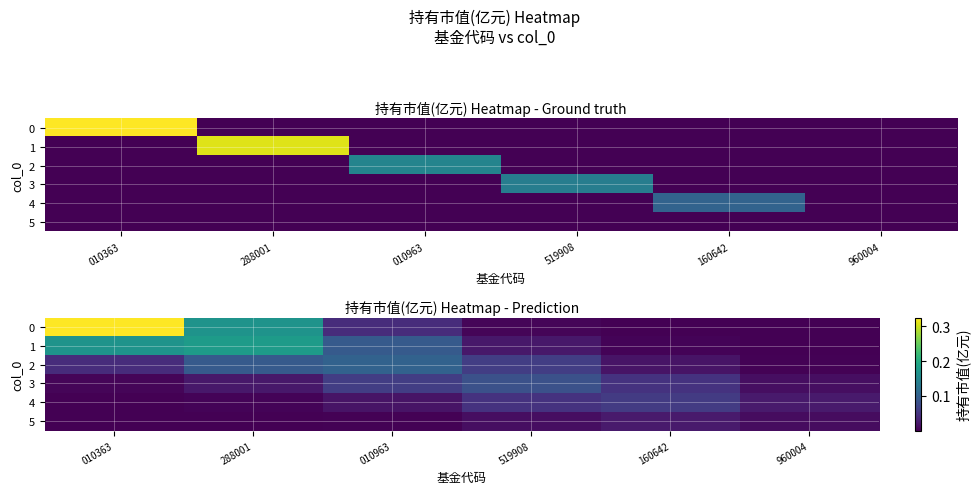

At which label does 4 reach its minimum?

010363